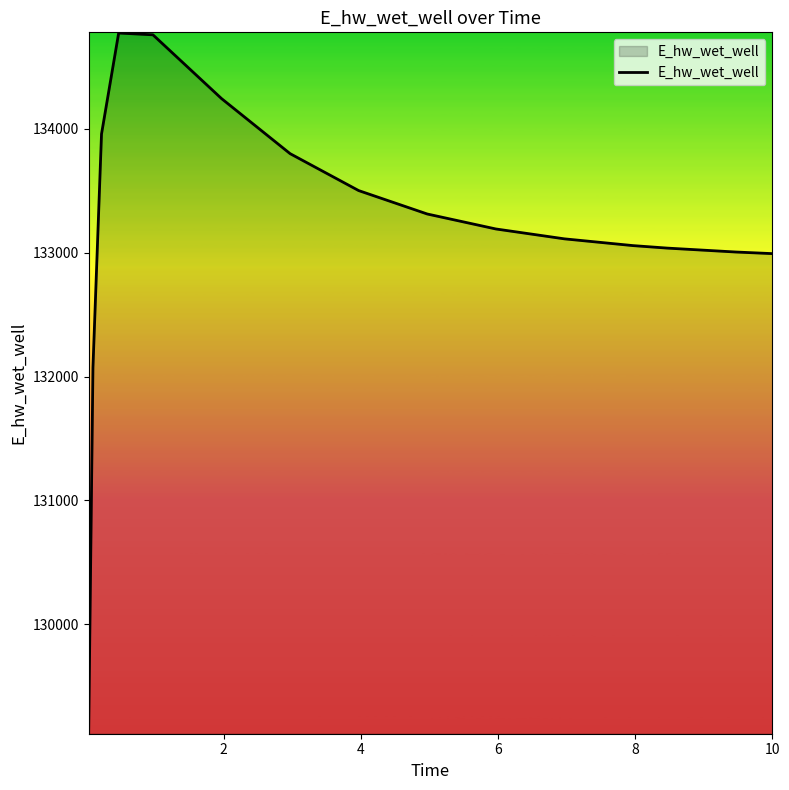

What is the difference between the maximum and minimum values?

5647.7